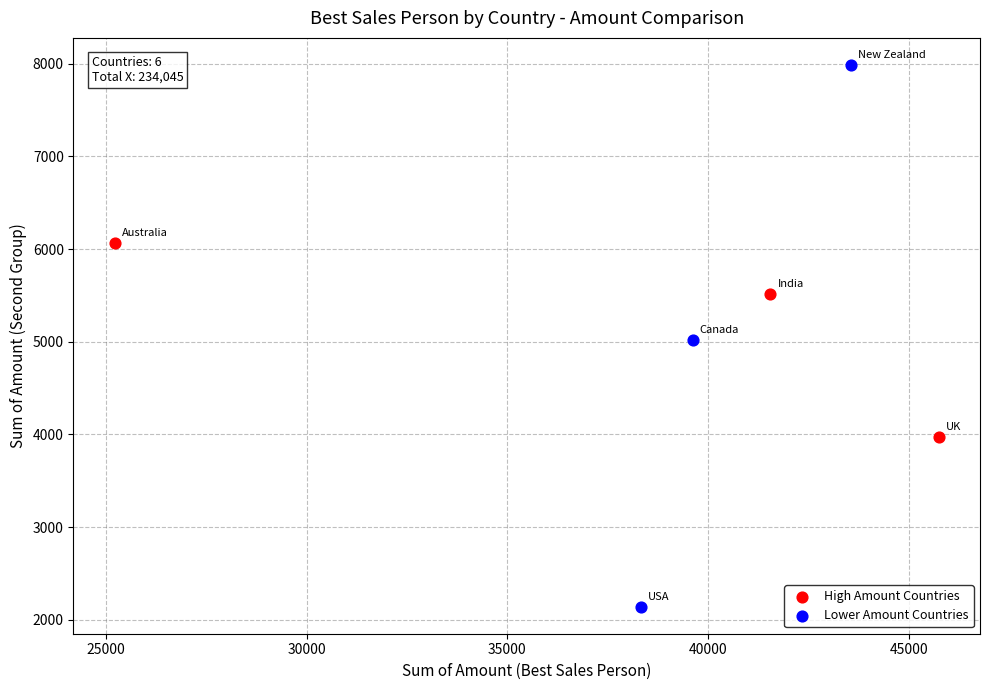

What are all the series names shown in the legend?

High Amount Countries, Lower Amount Countries